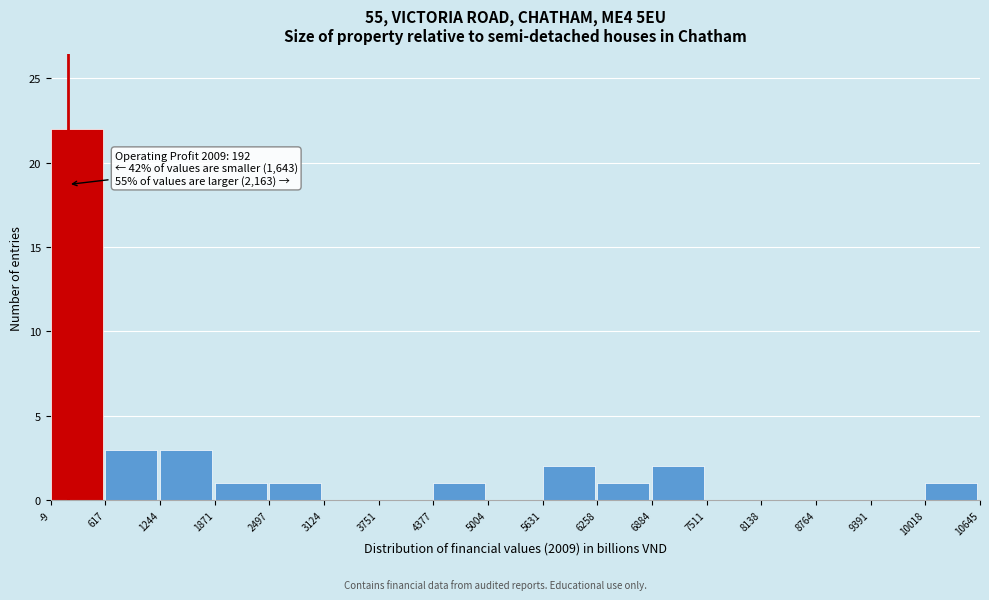

Over which range of the x-axis is the bar tallest?

-9 to 617